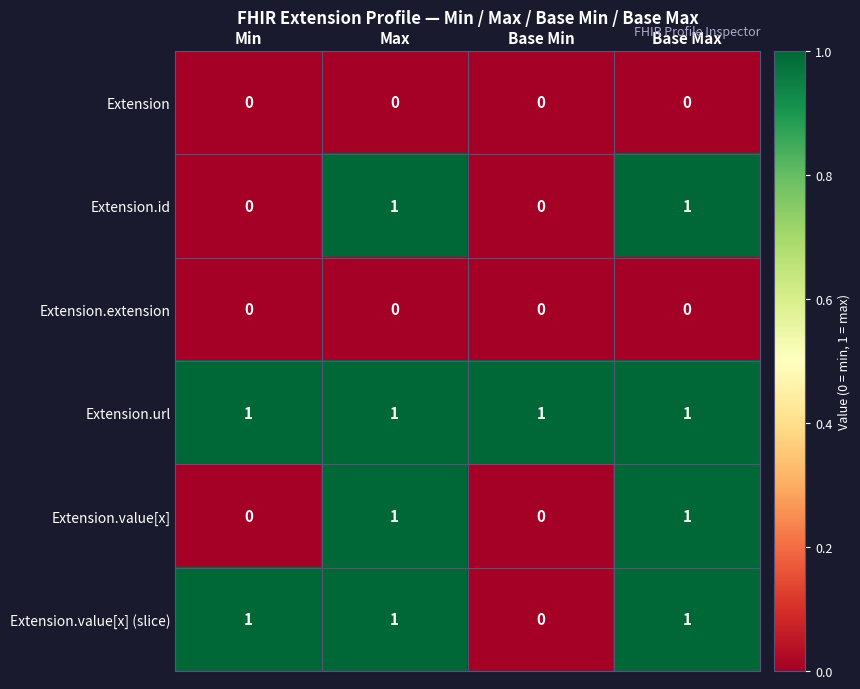

The Extension.value[x] (slice) series shows 1 at Min. True or false?

True